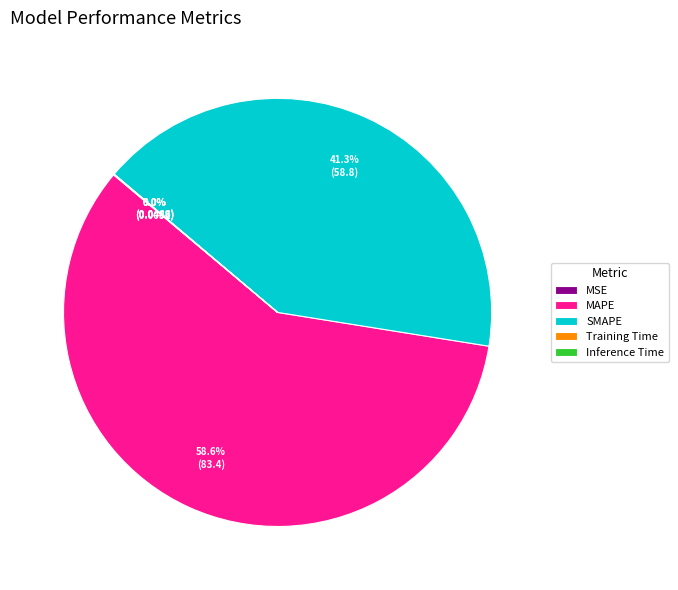

Which category has the biggest portion of the pie?

MAPE